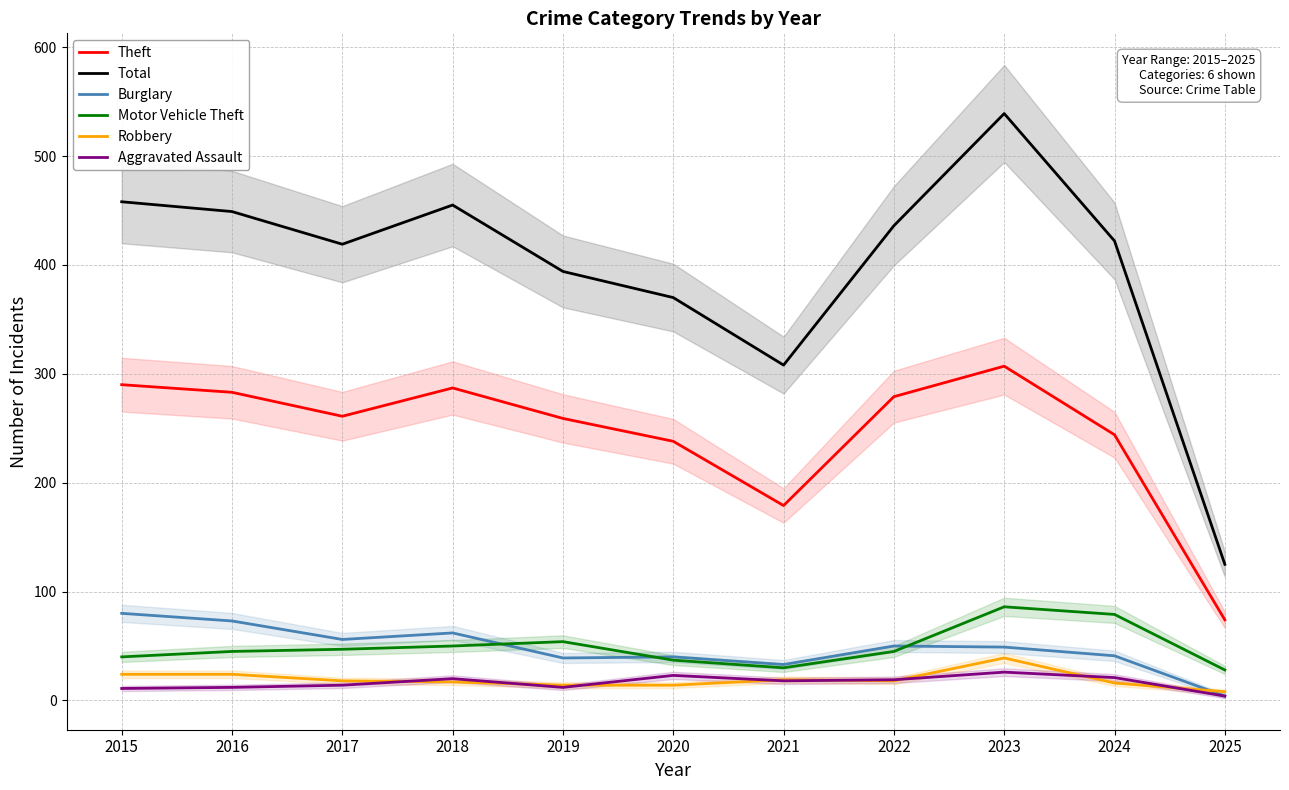

Reading left to right, extract all data points from this chart.

Theft: 2015=290	2016=283	2017=261	2018=287	2019=259	2020=238	2021=179	2022=279	2023=307	2024=244	2025=74
Total: 2015=458	2016=449	2017=419	2018=455	2019=394	2020=370	2021=308	2022=436	2023=539	2024=422	2025=125
Burglary: 2015=80	2016=73	2017=56	2018=62	2019=39	2020=40	2021=33	2022=50	2023=49	2024=41	2025=4
Motor Vehicle Theft: 2015=40	2016=45	2017=47	2018=50	2019=54	2020=37	2021=30	2022=45	2023=86	2024=79	2025=28
Robbery: 2015=24	2016=24	2017=18	2018=17	2019=14	2020=14	2021=19	2022=18	2023=39	2024=16	2025=8
Aggravated Assault: 2015=11	2016=12	2017=14	2018=20	2019=12	2020=23	2021=18	2022=19	2023=26	2024=21	2025=4